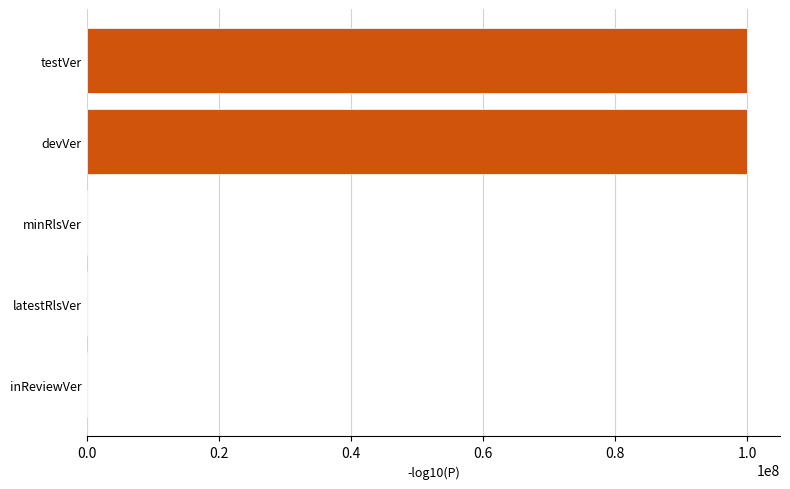

Reading top to bottom, extract all data points from this chart.

testVer=99999999	devVer=99999999	minRlsVer=1	latestRlsVer=1	inReviewVer=1